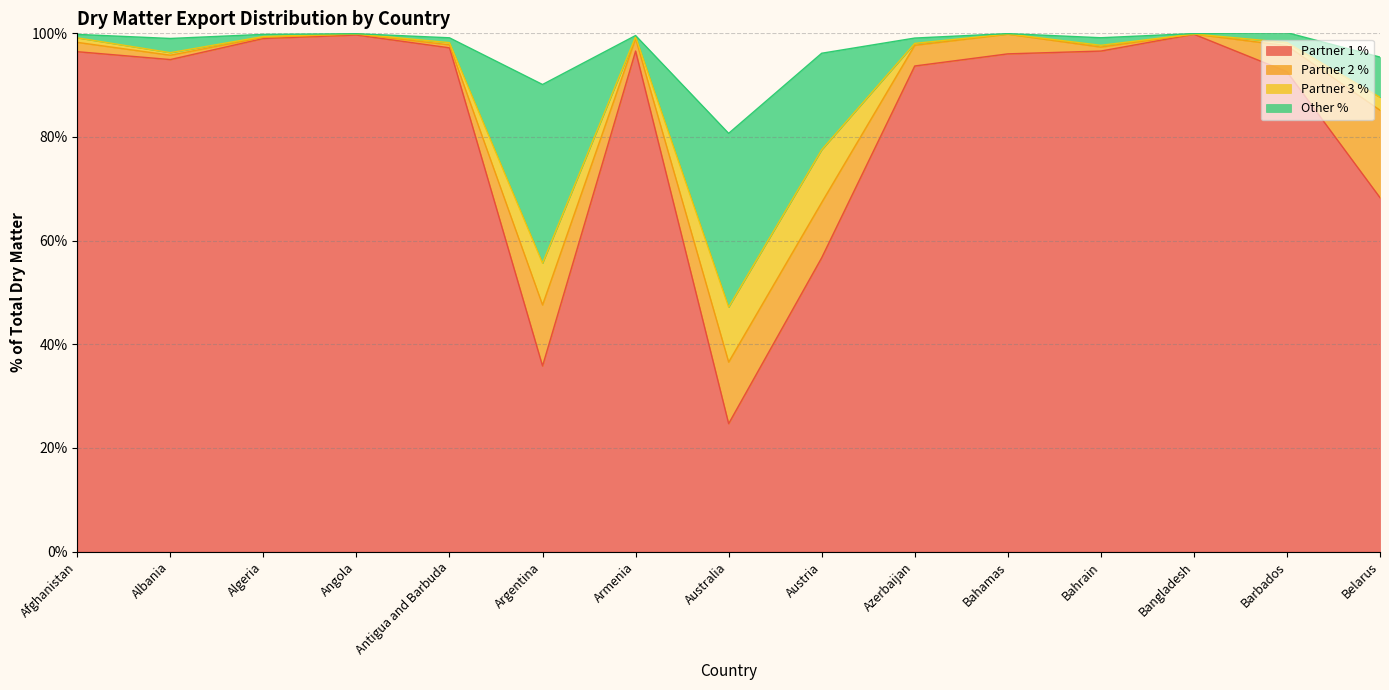

True or false: Partner 1 % has a value of 96.0 at Bahamas.

True